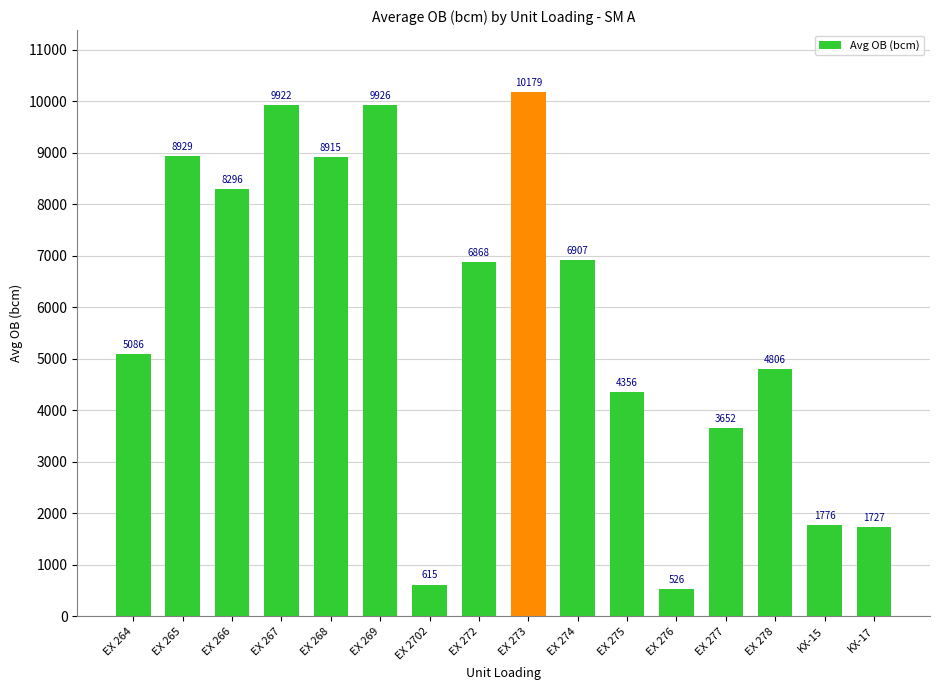

What position from the left is EX 272?

8